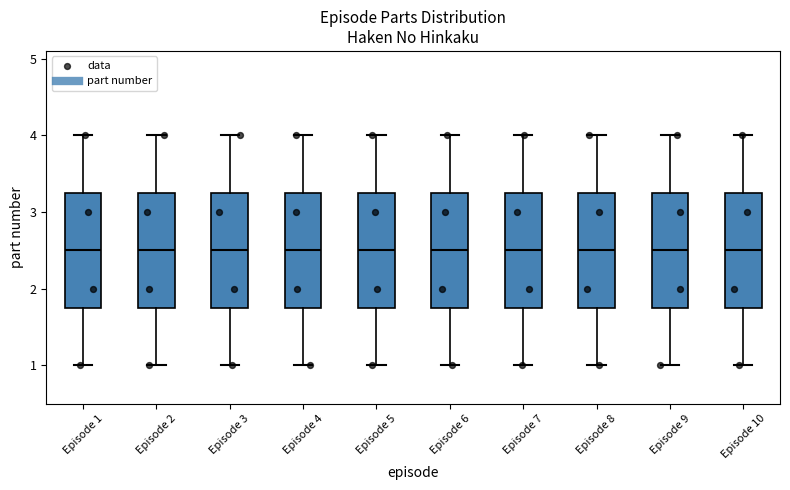

Where does the median line of the box for Episode 10 sit on the y-axis? The values are not printed on the chart, so give them approximately, as read against the axis.

2.5